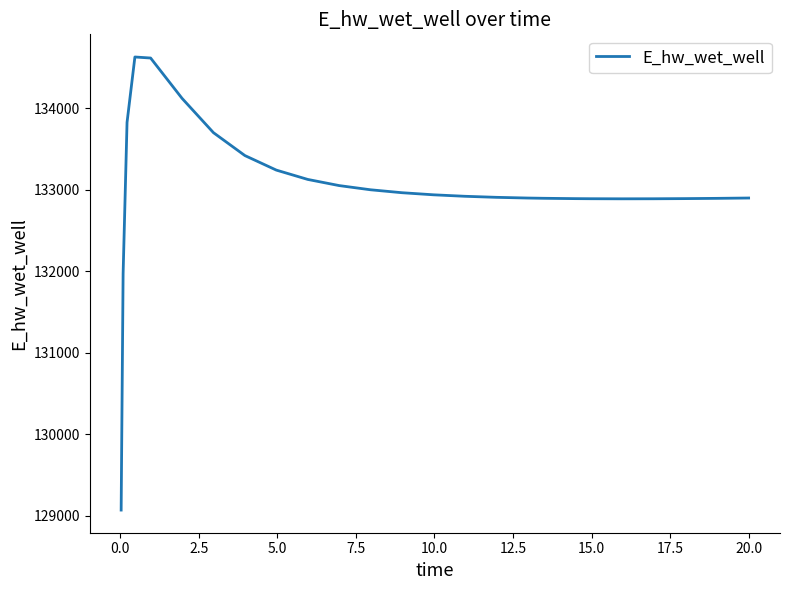

What is the maximum value shown in the chart?

134628.1